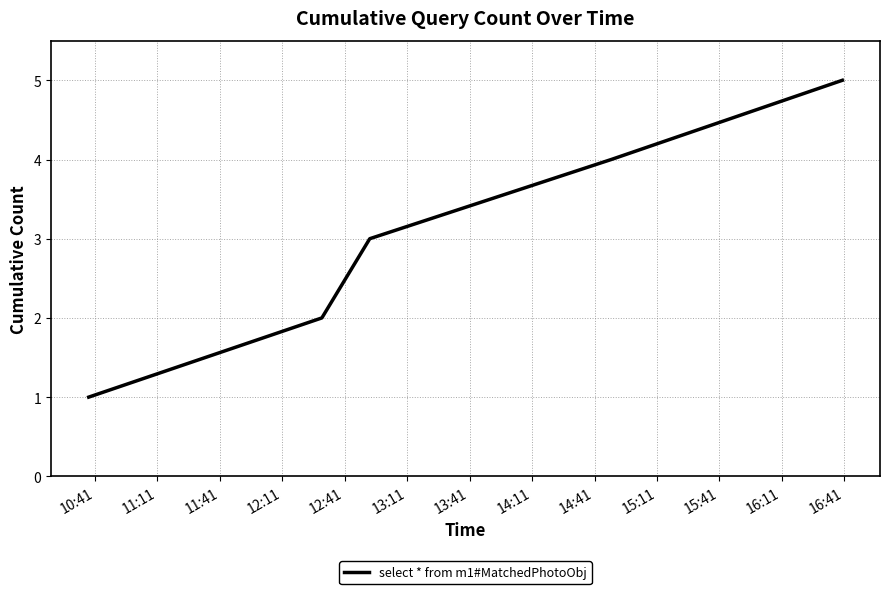

Reading left to right, list all the values displayed in this chart.

1	2	3	4	5